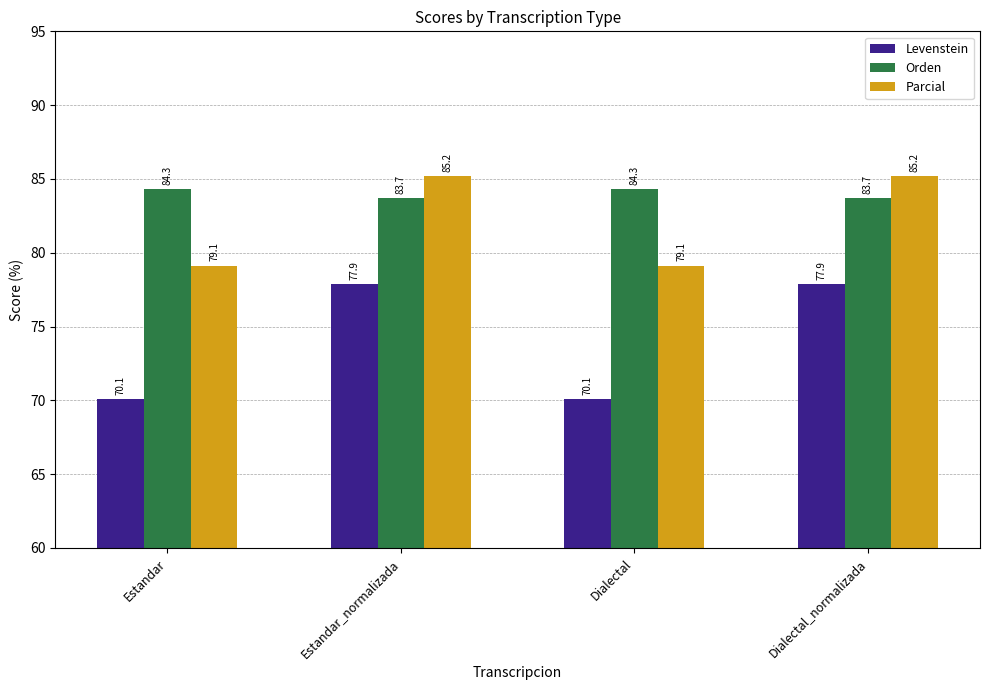

What is the value of the Parcial bar at the 4th from the left?

85.2